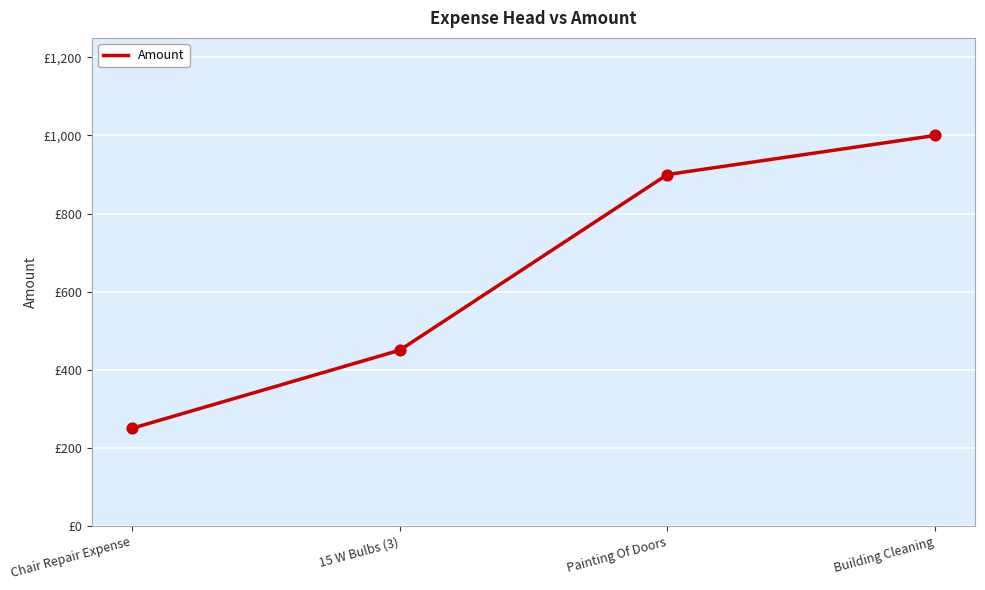

Which has a higher value, 15 W Bulbs (3) or Chair Repair Expense?

15 W Bulbs (3)